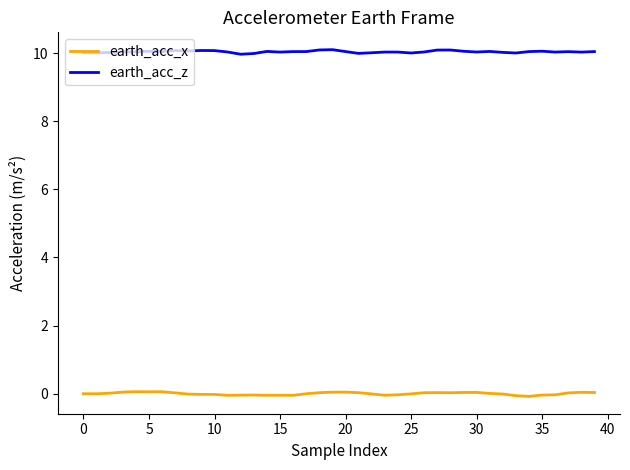

List the series in order of their overall mean, lowest first.

earth_acc_x, earth_acc_z